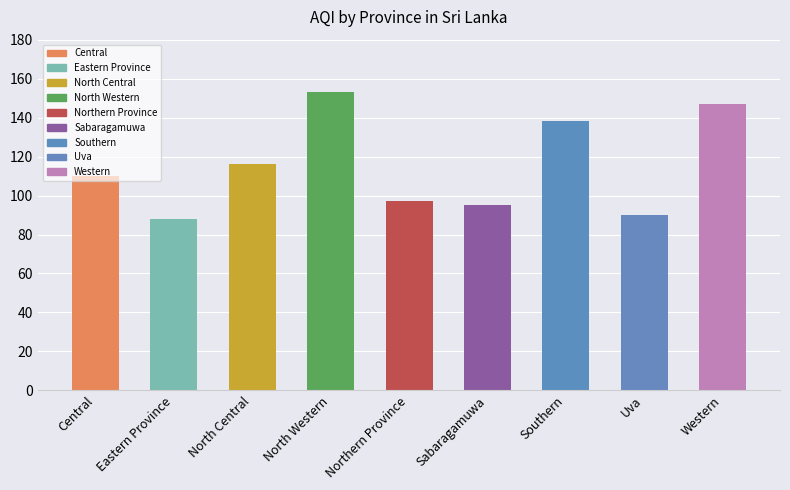

At which category does the chart reach its minimum across all series?

Eastern Province